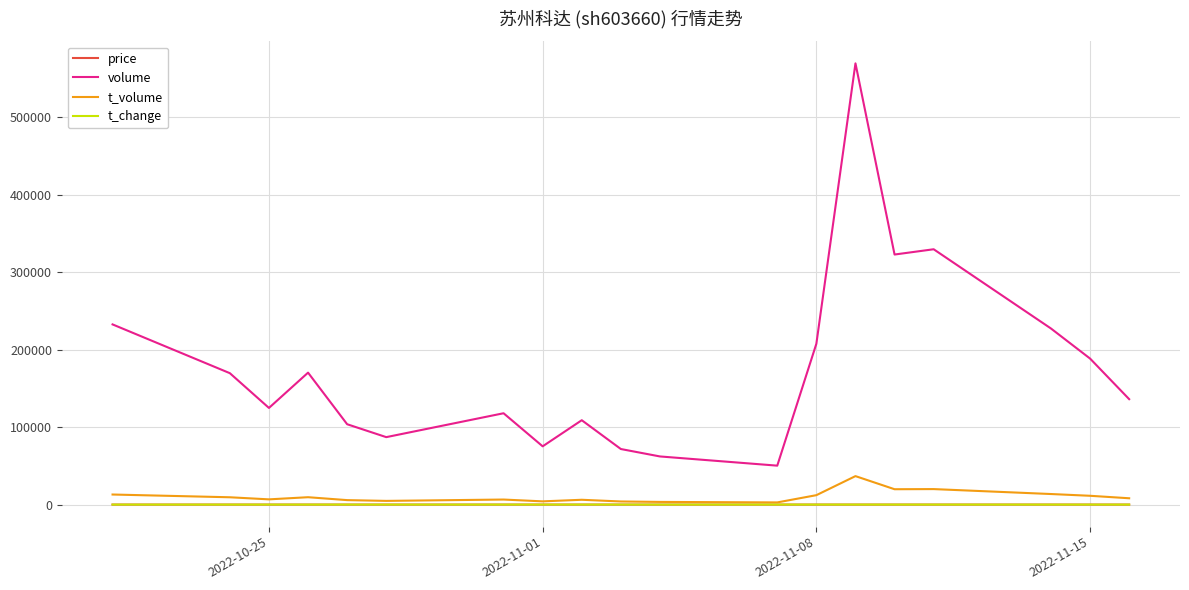

Which series has the largest total across all categories?

volume